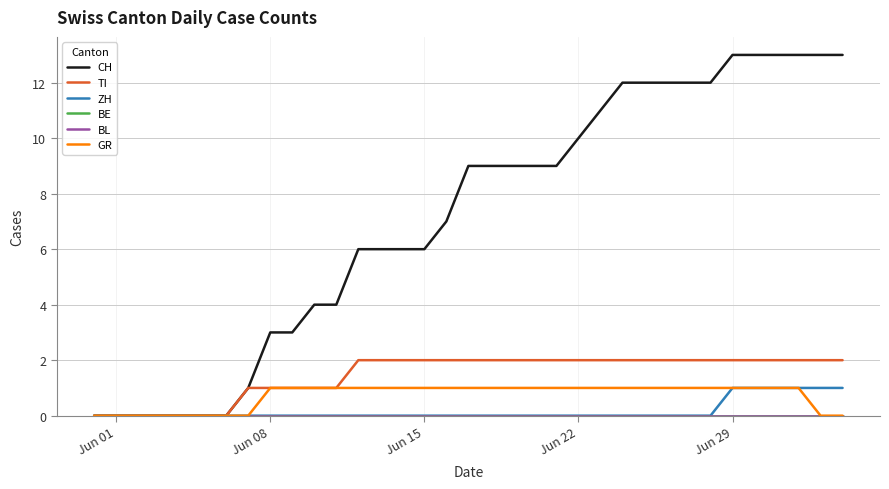

Which series has the largest total across all categories?

CH